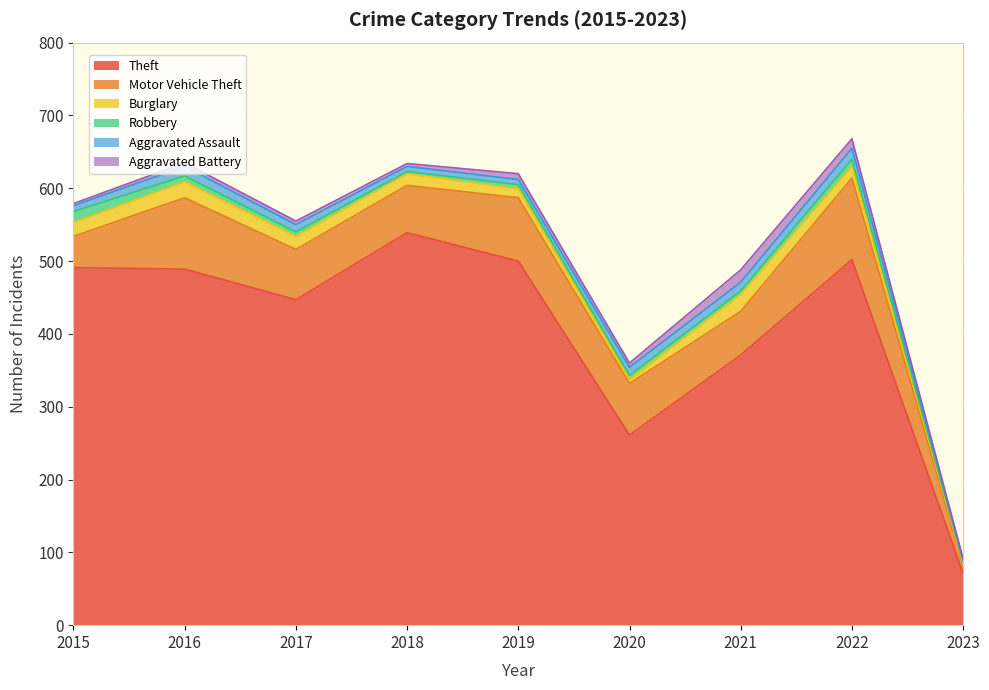

What is the sum of the Aggravated Assault values at 2018 and 2022?

22